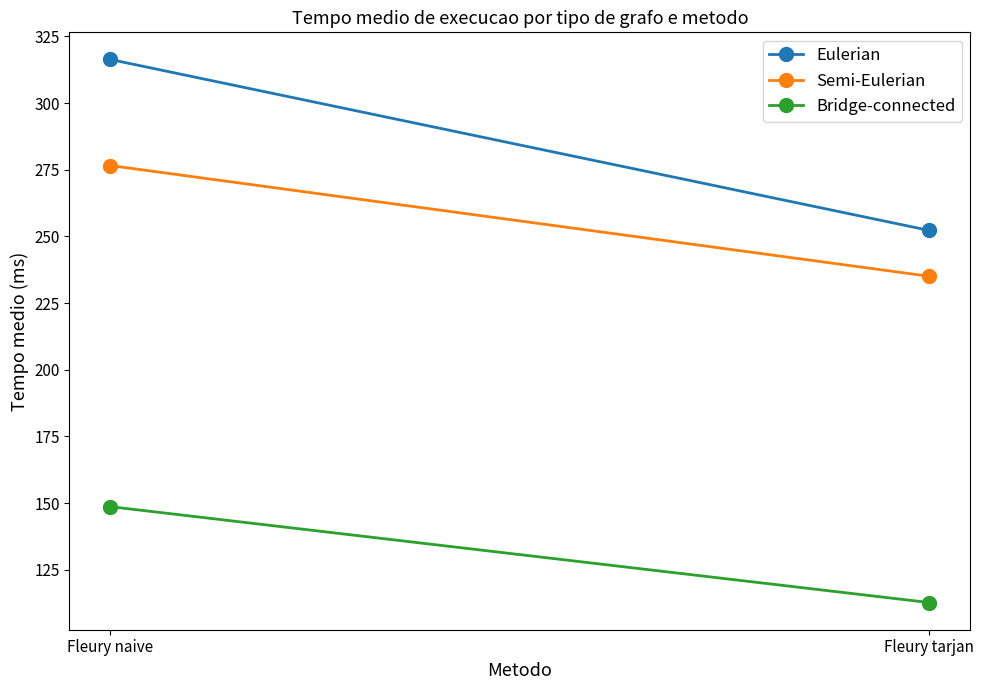

The Eulerian series shows 137.9 at Fleury tarjan. True or false?

False